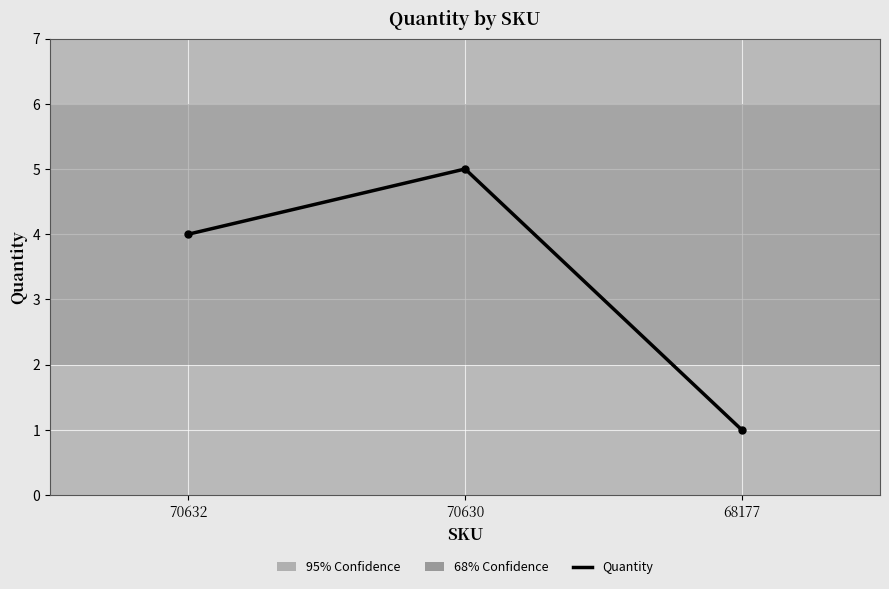

Read the value at 70632.

4